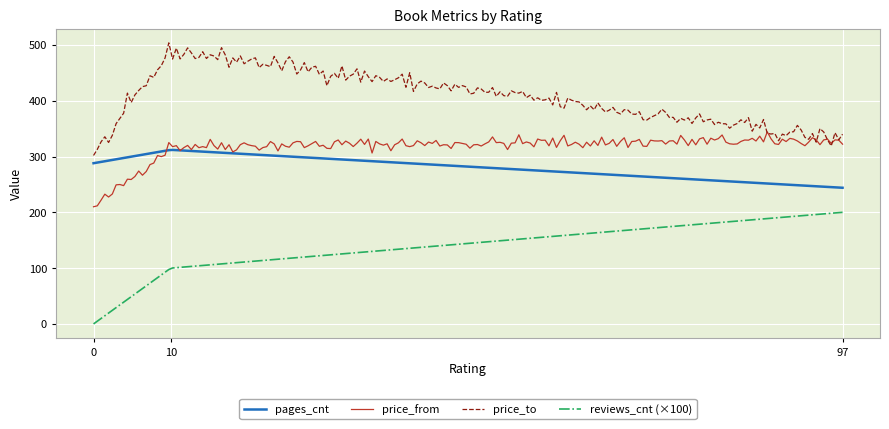

List the series in order of their peak value, lowest first.

reviews_cnt (×100), pages_cnt, price_from, price_to